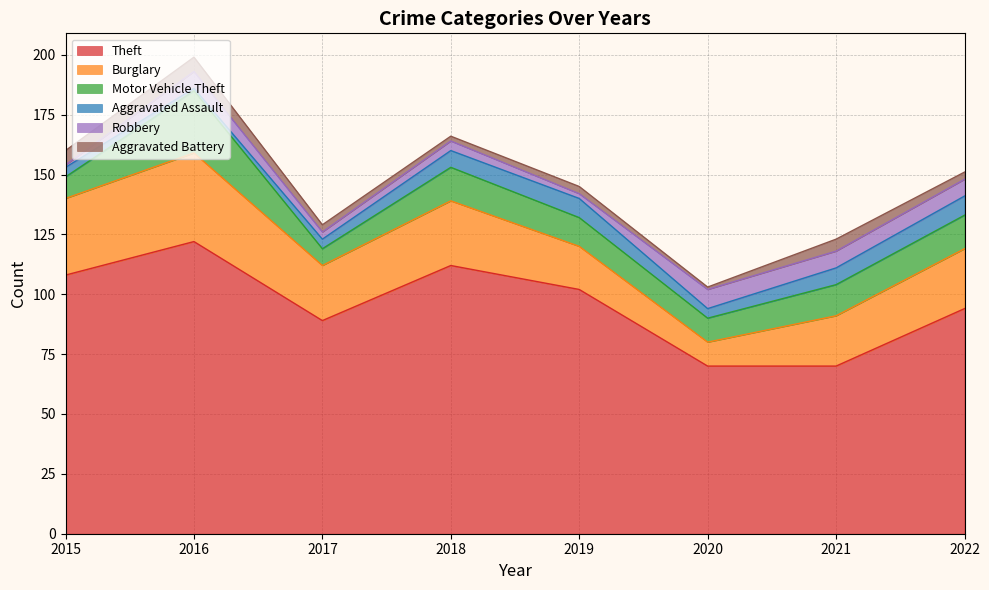

What are all the series names shown in the legend?

Theft, Burglary, Motor Vehicle Theft, Aggravated Assault, Robbery, Aggravated Battery